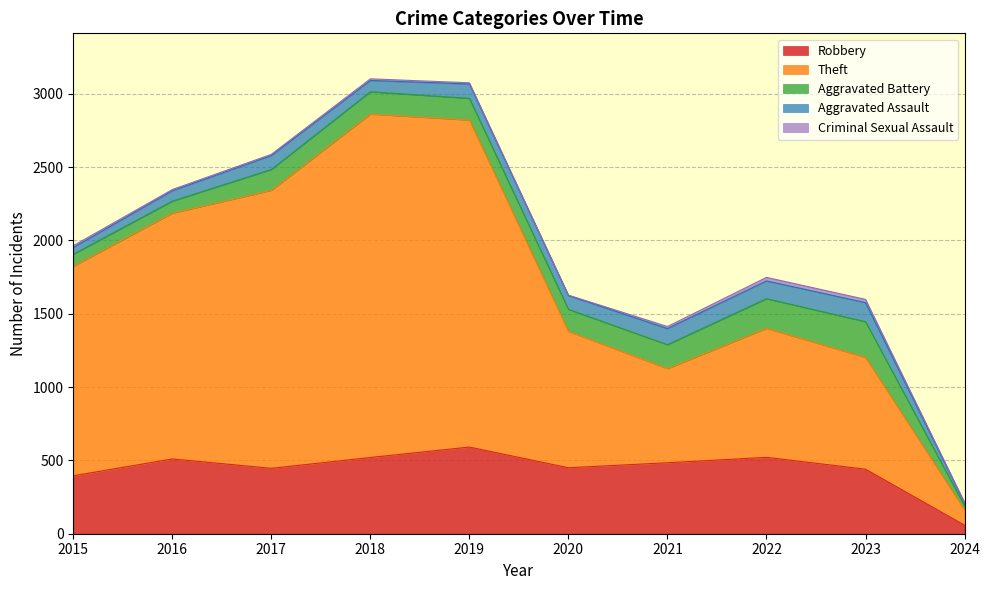

True or false: Aggravated Assault has more than 1 interior local peaks.

True